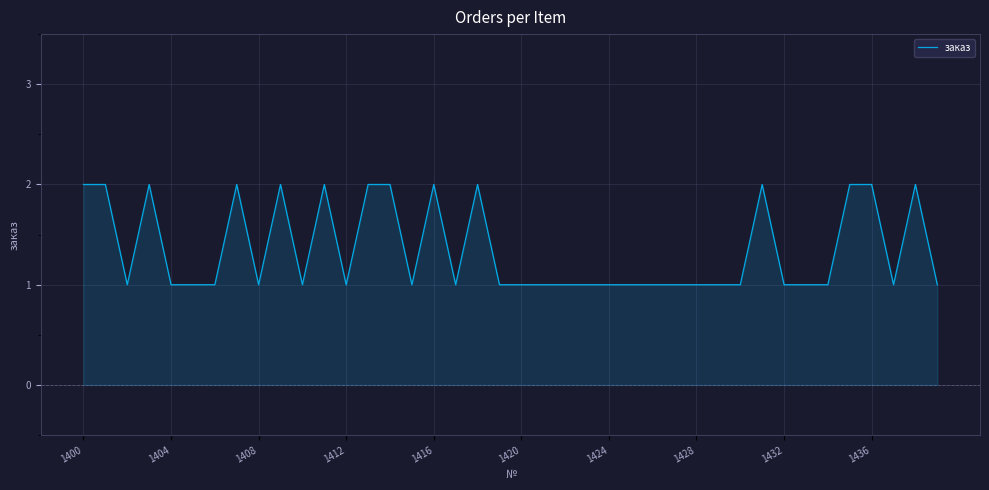

Between 1428 and 1400, which is larger?

1400